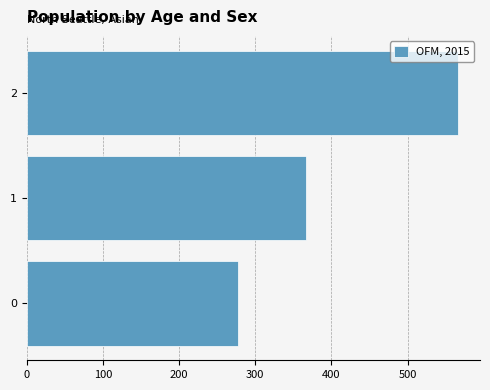

Rank the categories by value from highest to lowest.

2, 1, 0